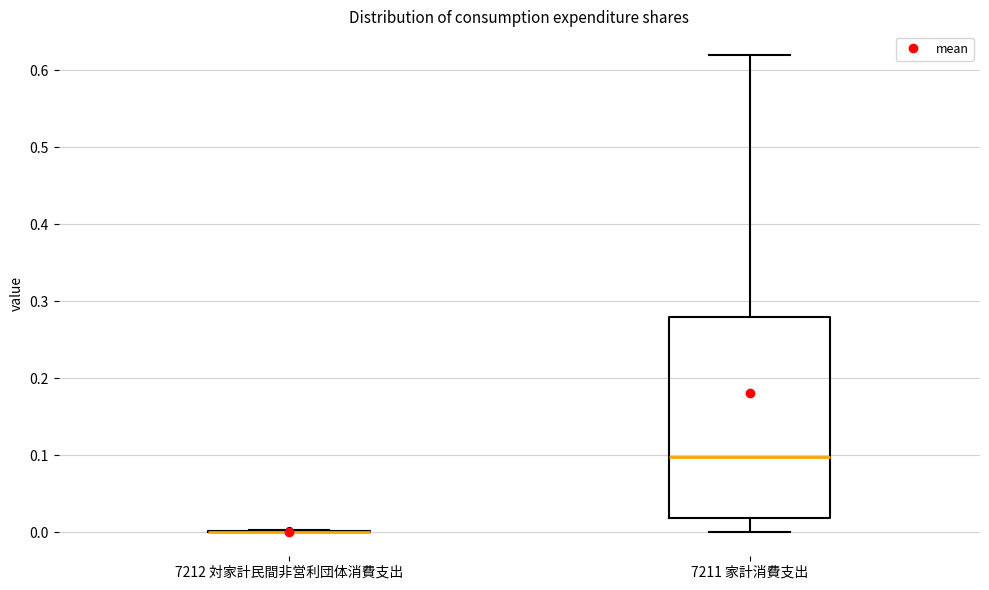

Reading left to right, transcribe this box plot: for each box, give where its median line is, the range the box spans, and where its two whiskers end, as read against the y-axis. The values are not printed on the chart, so give them approximately, as read against the axis.

7212 対家計民間非営利団体消費支出: box collapsed to a line at 0.00, whiskers 0.00 to 0.00
7211 家計消費支出: median 0.10, box 0.02 to 0.28, whiskers 0.00 to 0.62